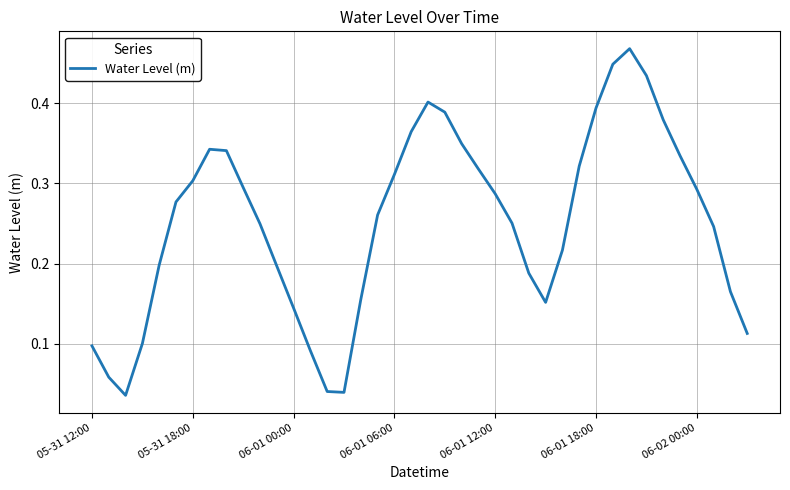

True or false: there are more than 0 points higher than both neighbors.

True